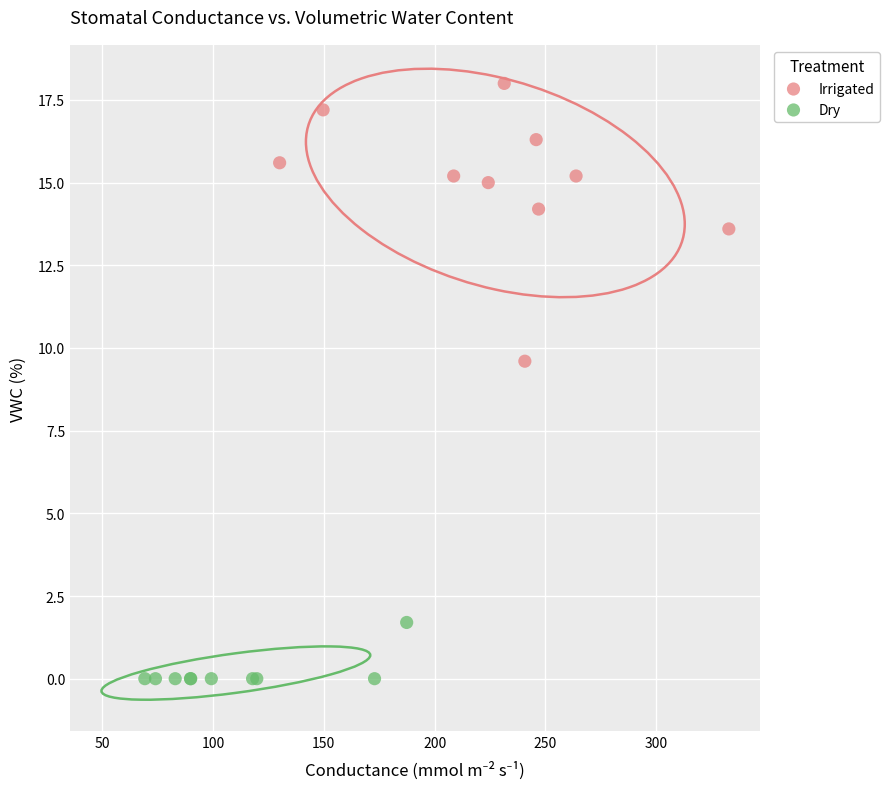

What are all the series names shown in the legend?

Irrigated, Dry